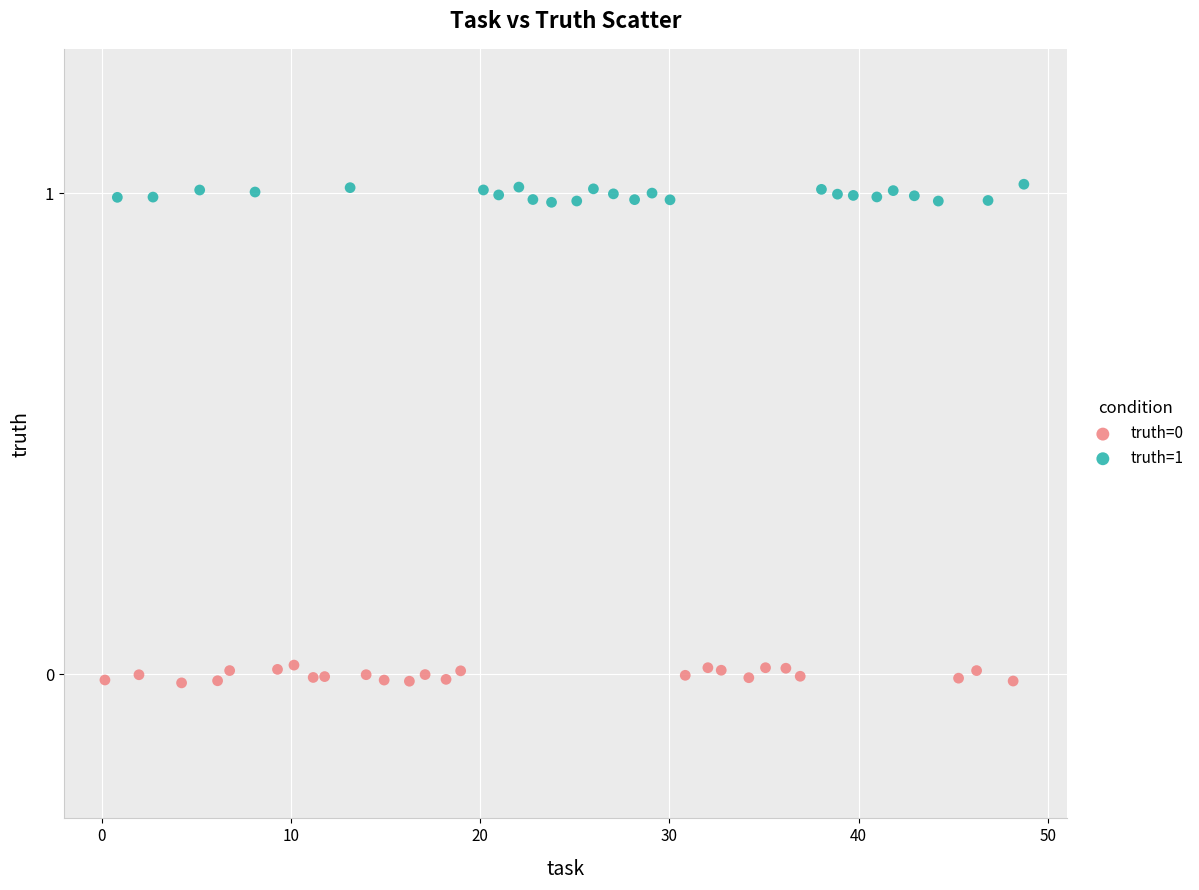

Which series contains the highest Y value?

truth=1